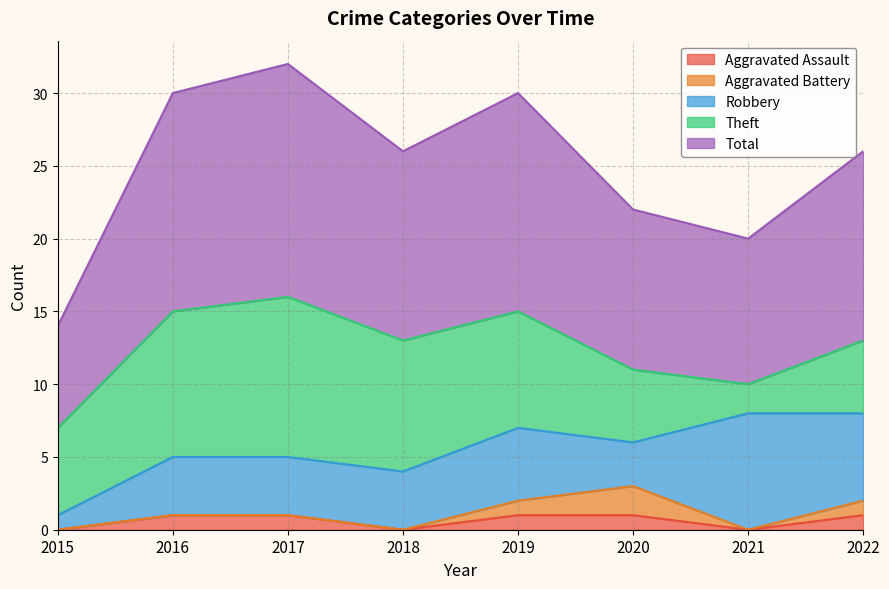

What is the difference between the Total values at 2015 and 2016?

8